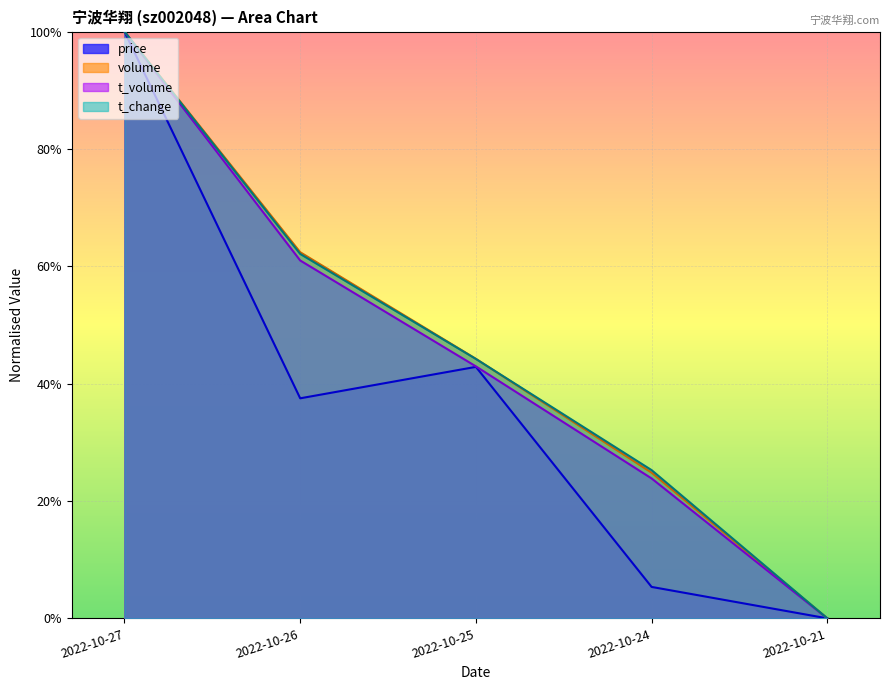

Is it true that t_change equals 0.3 at 2022-10-24?

True